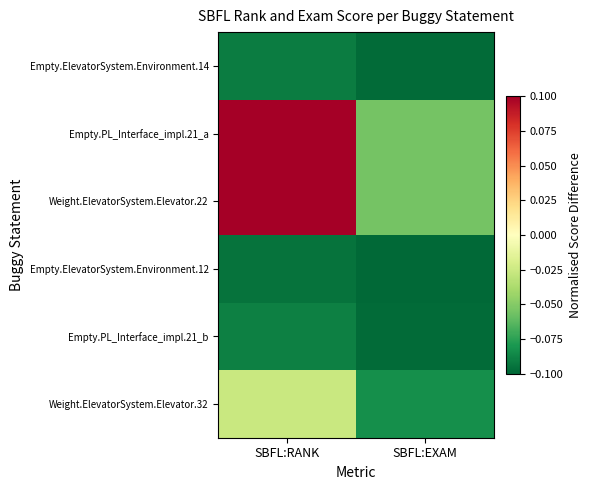

Which label corresponds to the largest value in the chart?

SBFL:RANK